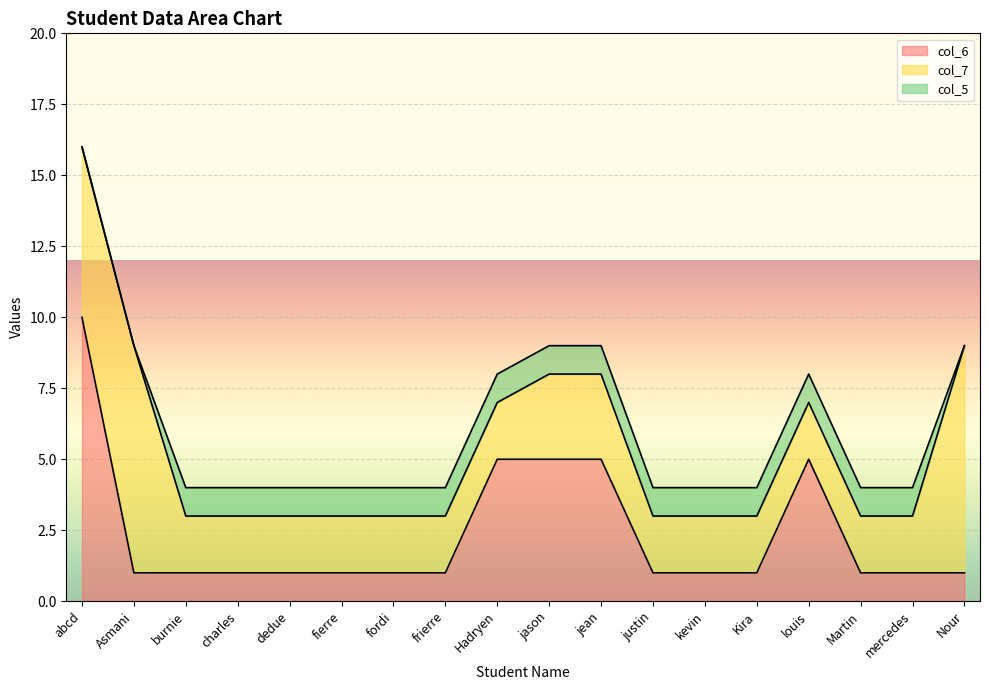

What position from the left is jason?

10